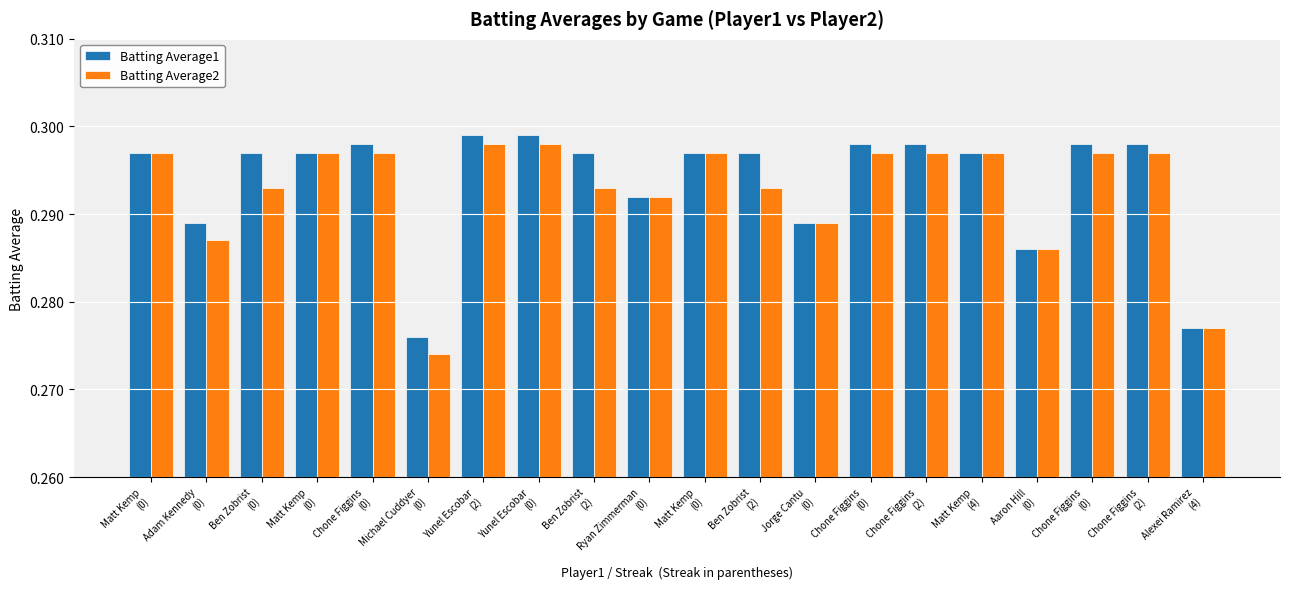

What is the value of the Batting Average2 bar at the 8th from the left?

0.3